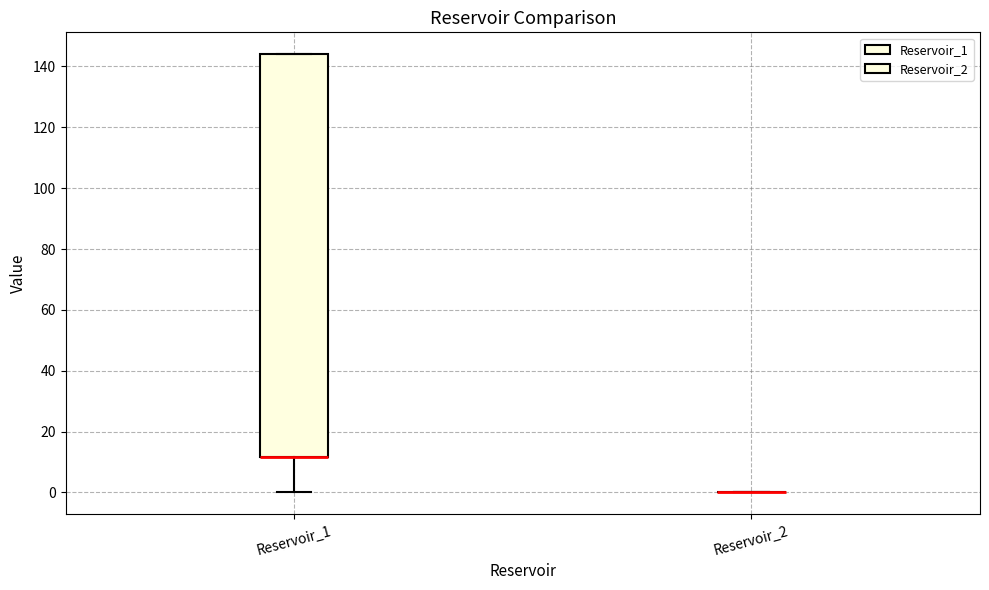

Reading left to right, transcribe this box plot: for each box, give where its median line is, the range the box spans, and where its two whiskers end, as read against the y-axis. The values are not printed on the chart, so give them approximately, as read against the axis.

Reservoir_1: median 12 (drawn on the box's lower edge), box 12 to 144, whiskers 0 to 144
Reservoir_2: box collapsed to a line at 0, whiskers 0 to 0